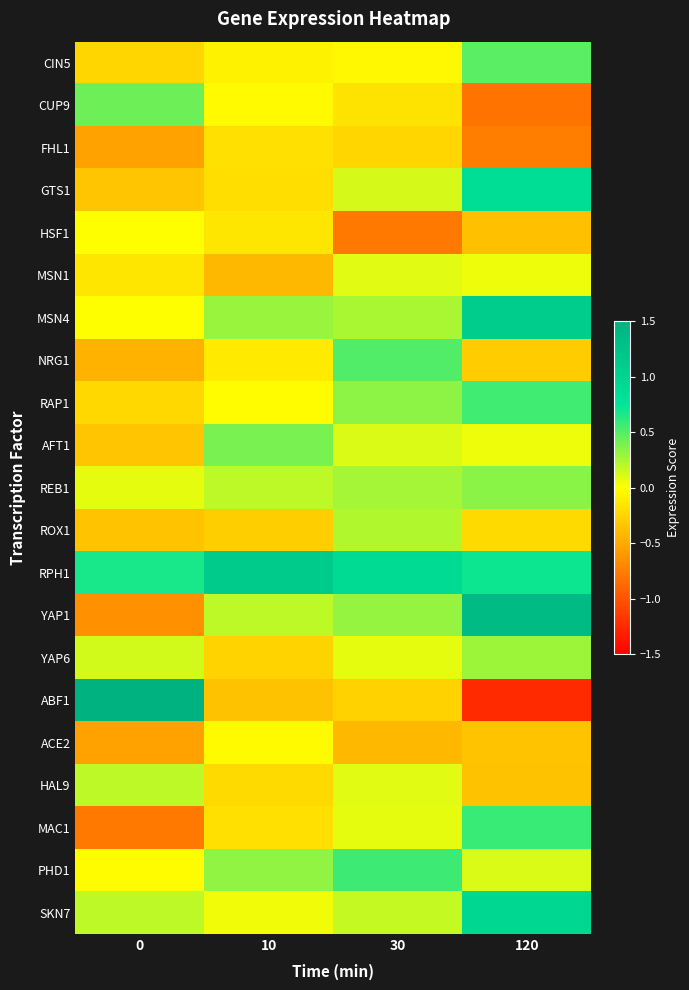

How many distinct data groups are displayed?

21